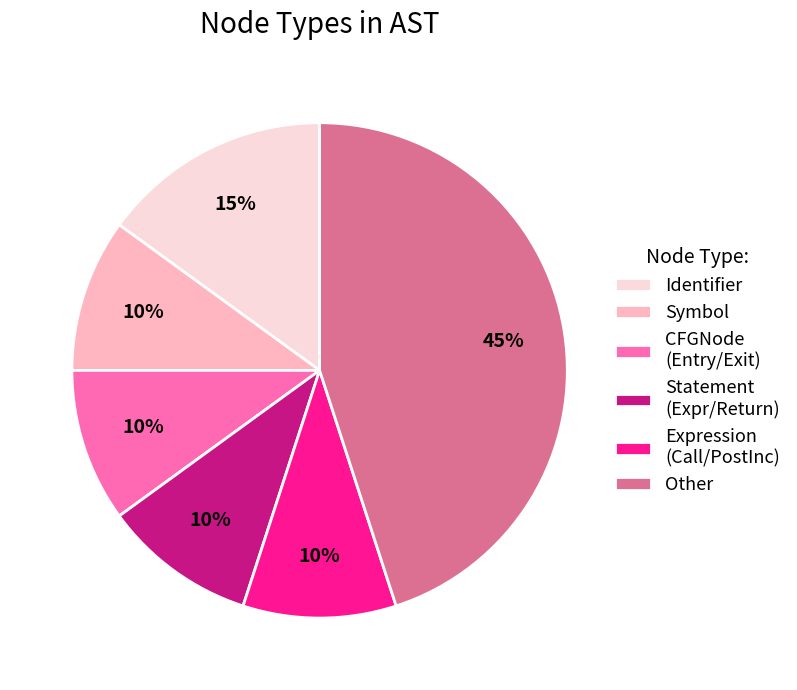

Do Statement (Expr/Return) and Symbol together represent more than half of the pie?

No